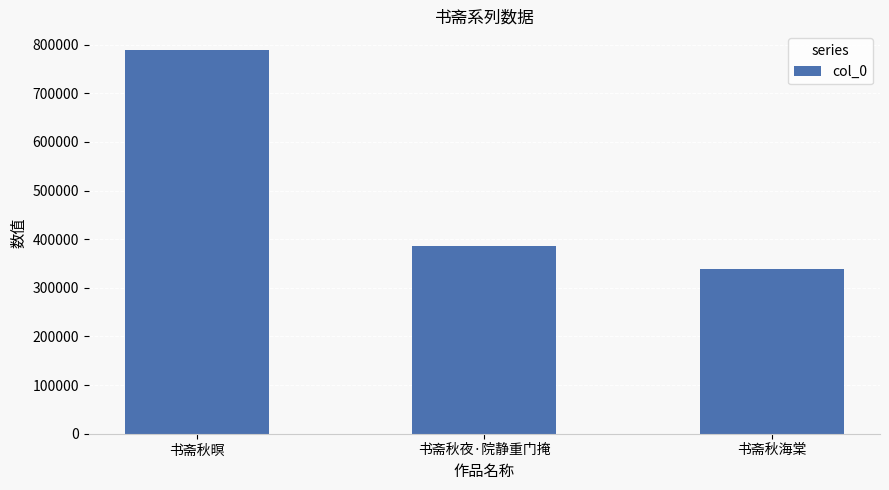

Approximately how many times larger is the value at 书斋秋夜·院静重门掩 compared to 书斋秋暝?

0.5